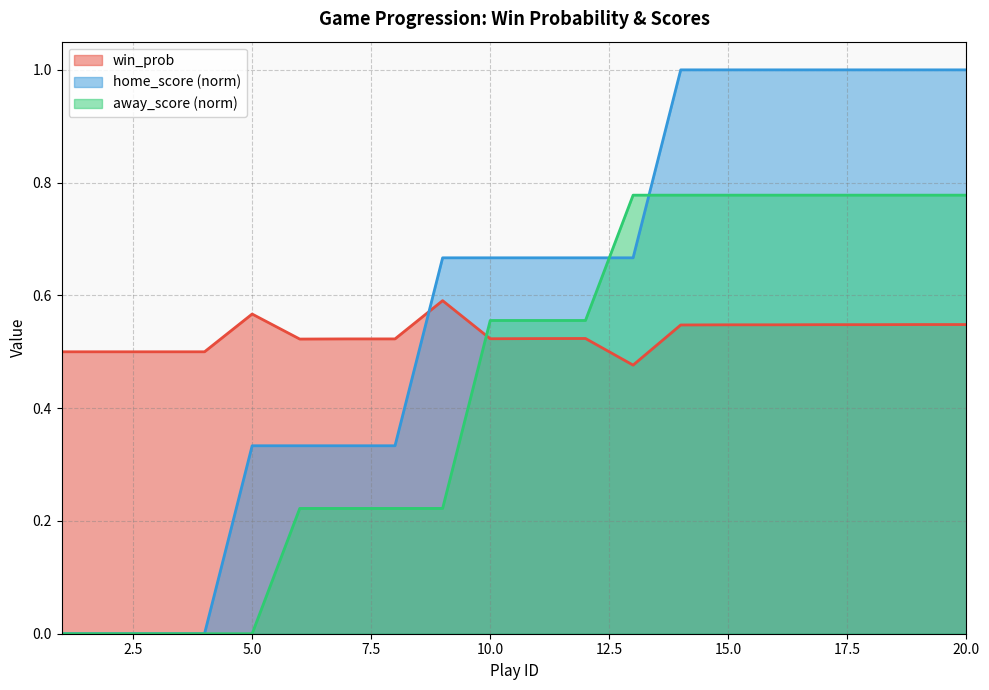

After their last crossing, which series has the higher values: away_score or win_prob?

away_score